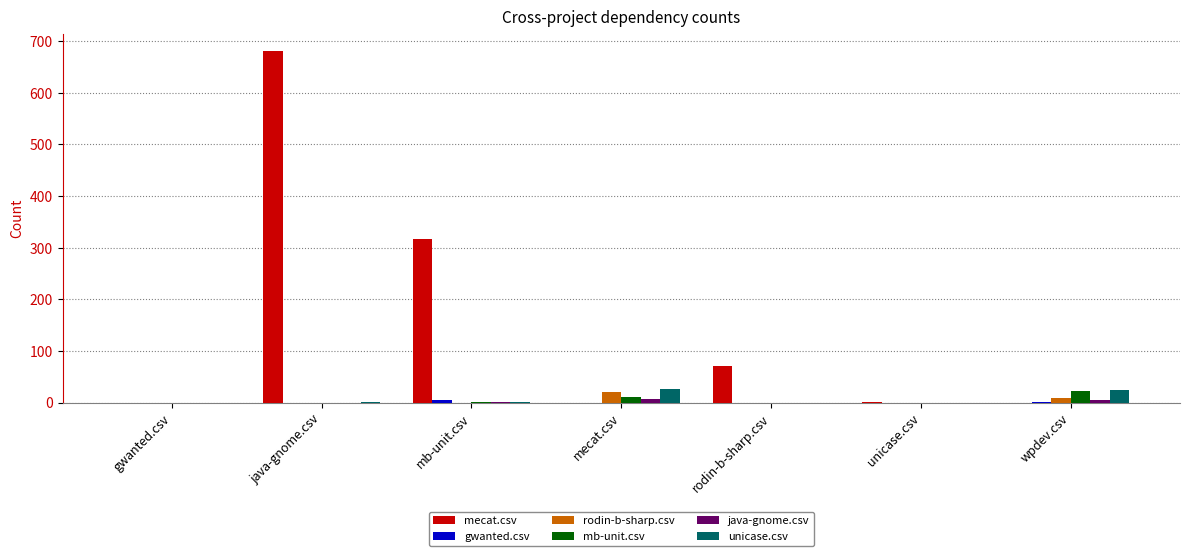

What is the average value of the rodin-b-sharp.csv series?

4